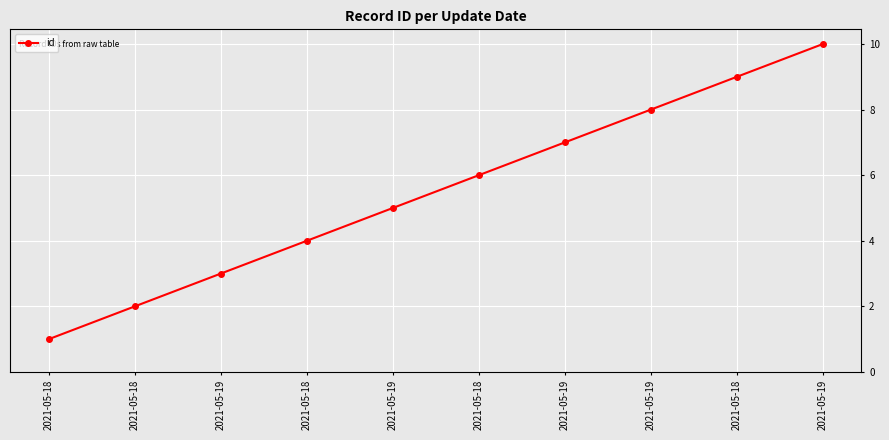

Reading left to right, list all the values displayed in this chart.

2021-05-18=1	2021-05-18=2	2021-05-19=3	2021-05-18=4	2021-05-19=5	2021-05-18=6	2021-05-19=7	2021-05-19=8	2021-05-18=9	2021-05-19=10